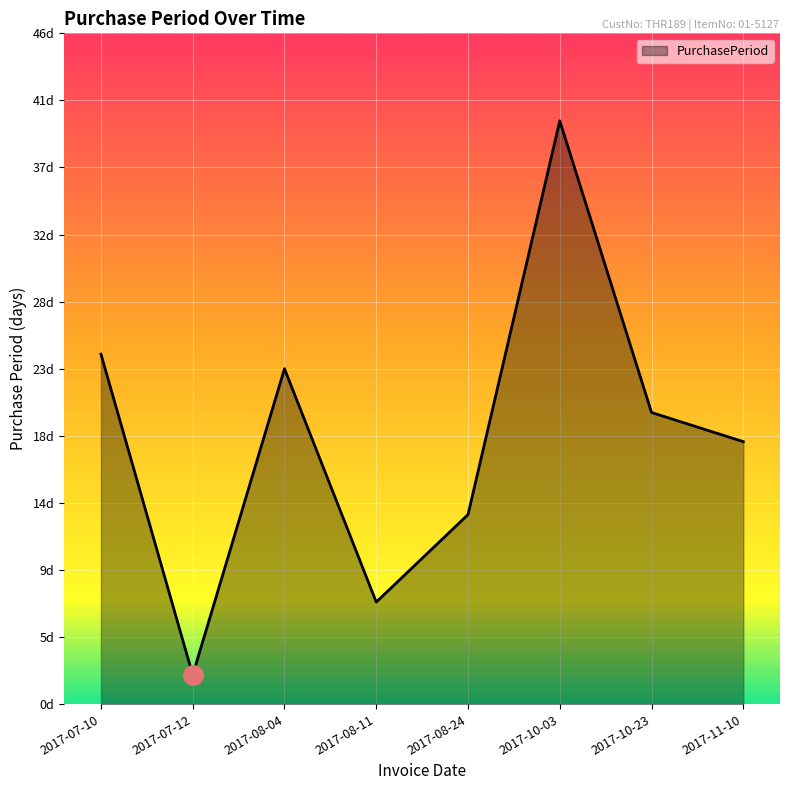

What is the approximate value at 2017-10-03, to the nearest 10?

40